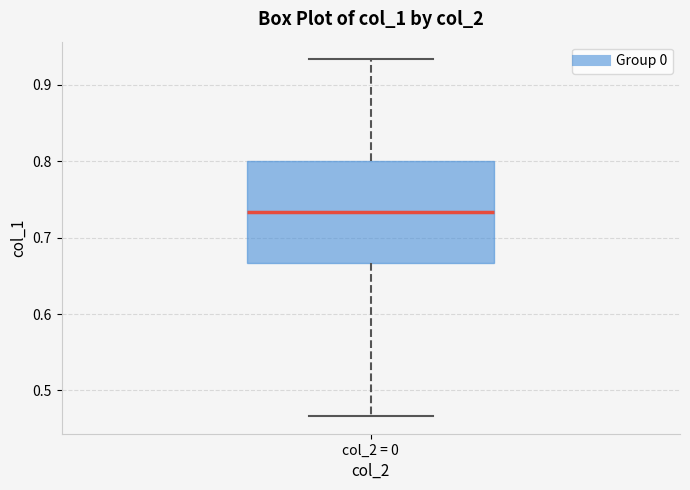

Read this box plot against the y-axis: the position of the median line, the range covered by the box, and the ends of both whiskers. The values are not printed on the chart, so give them approximately, as read against the axis.

median 0.73, box 0.67 to 0.80, whiskers 0.47 to 0.93